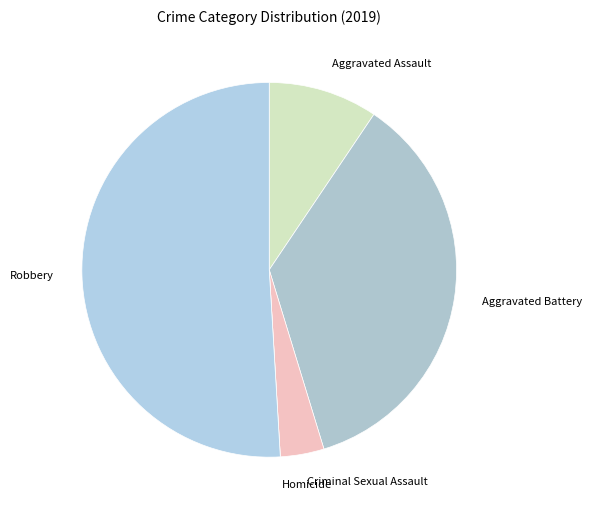

What is the majority slice?

Robbery